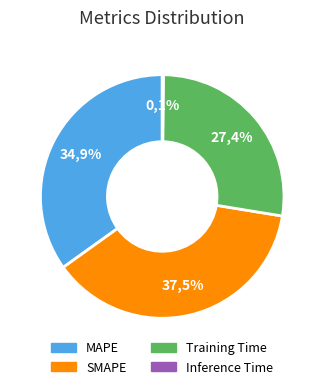

What is the largest slice in the pie chart?

SMAPE